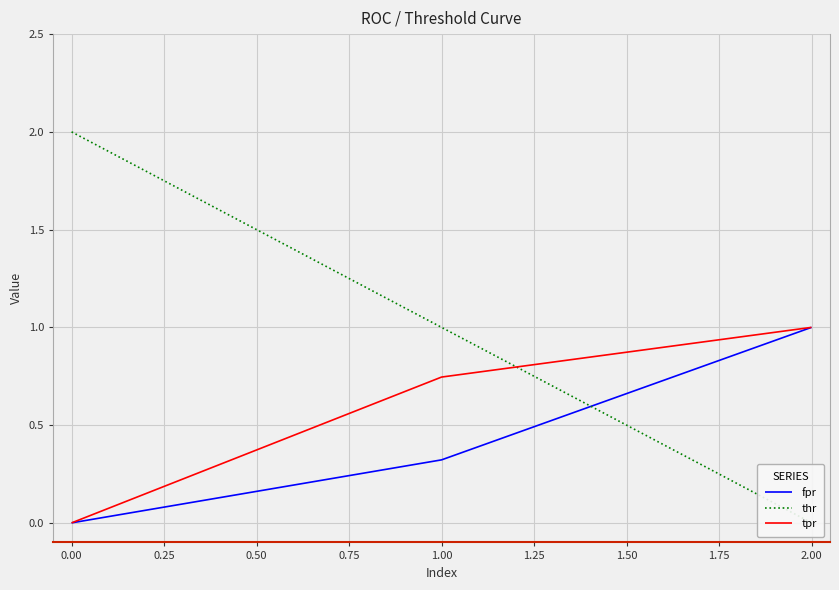

What are all the series names shown in the legend?

fpr, thr, tpr